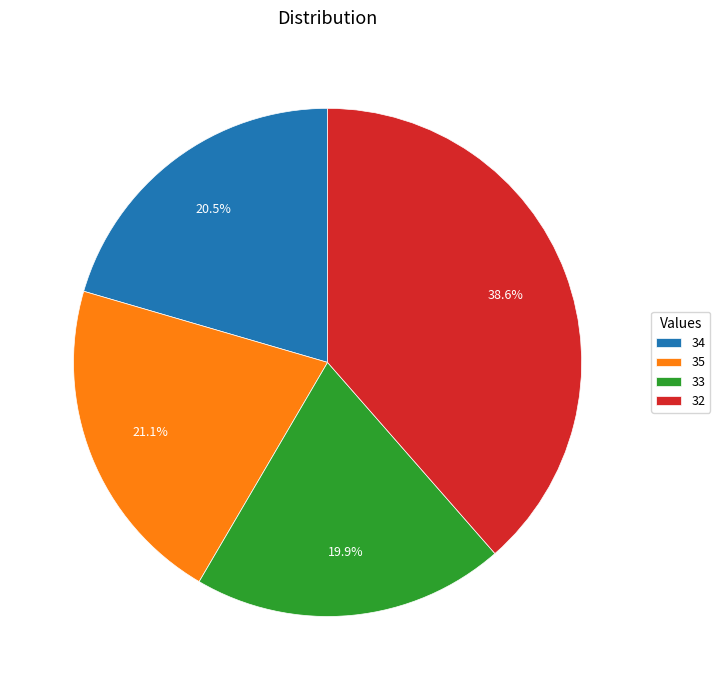

What portion of the pie excludes 35?

78.9%